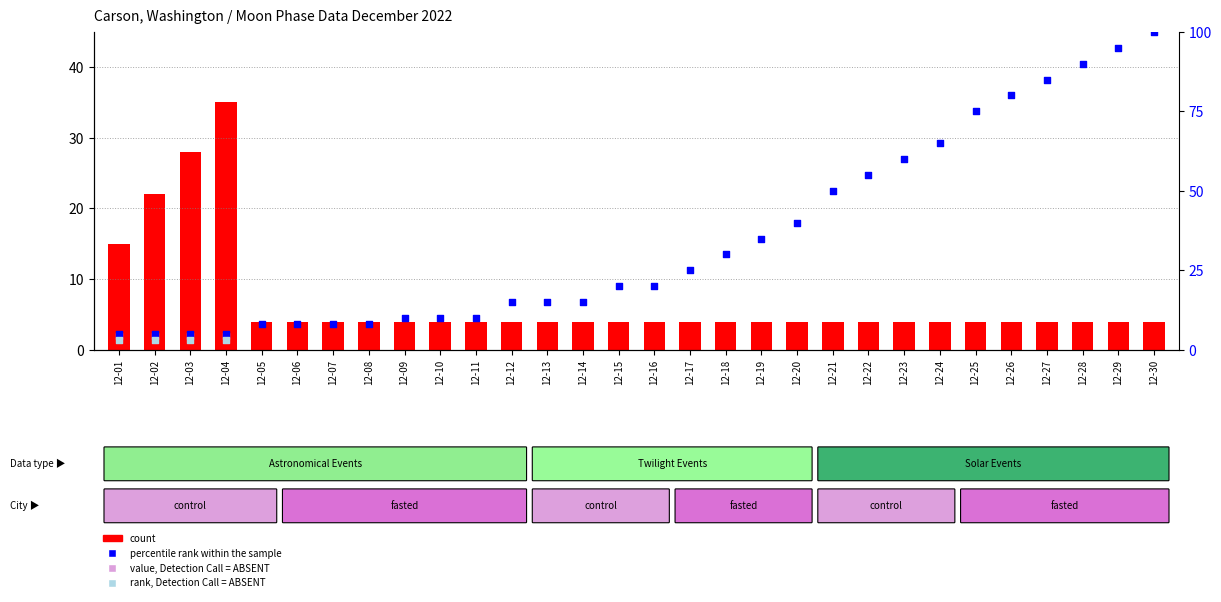

Which series has the largest total across all categories?

percentile rank within the sample